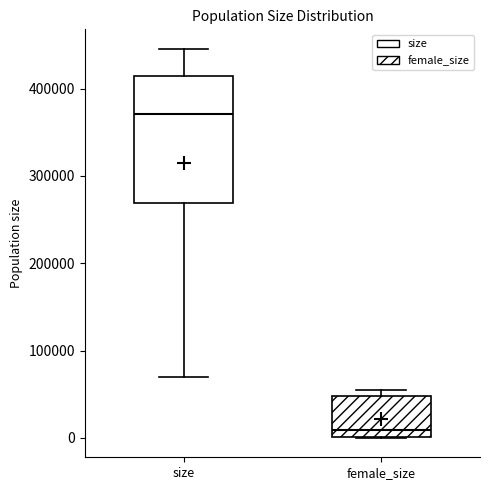

Reading left to right, read every box against the y-axis: the position of its median line, the range the box covers, and the ends of its whiskers. The values are not printed on the chart, so give them approximately, as read against the axis.

size: median 370000, box 270000 to 410000, whiskers 70000 to 450000
female_size: median 10000, box 0 to 50000, whiskers 0 to 60000